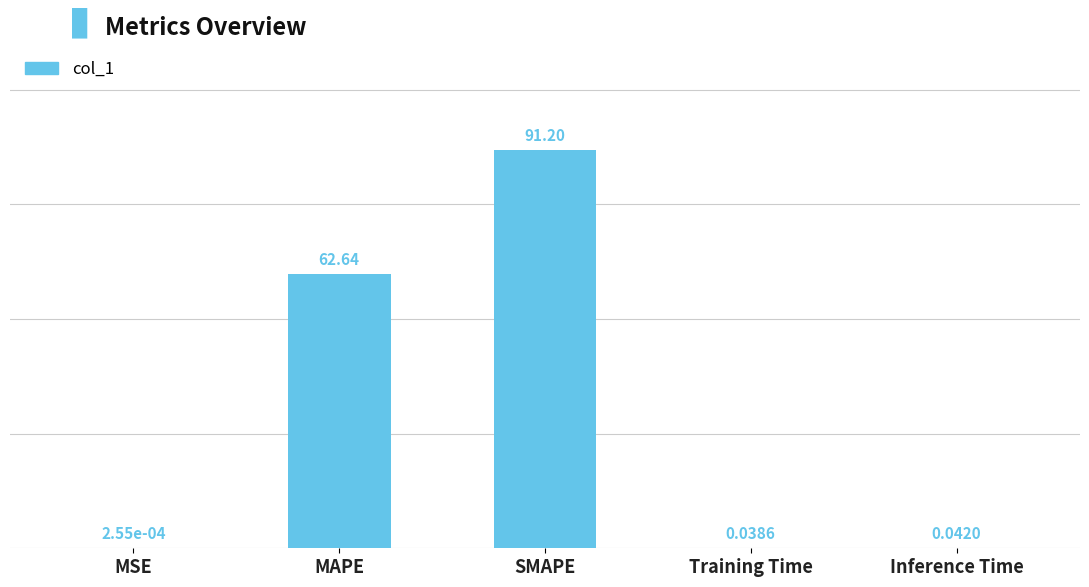

Between MAPE and Inference Time, which is larger?

MAPE